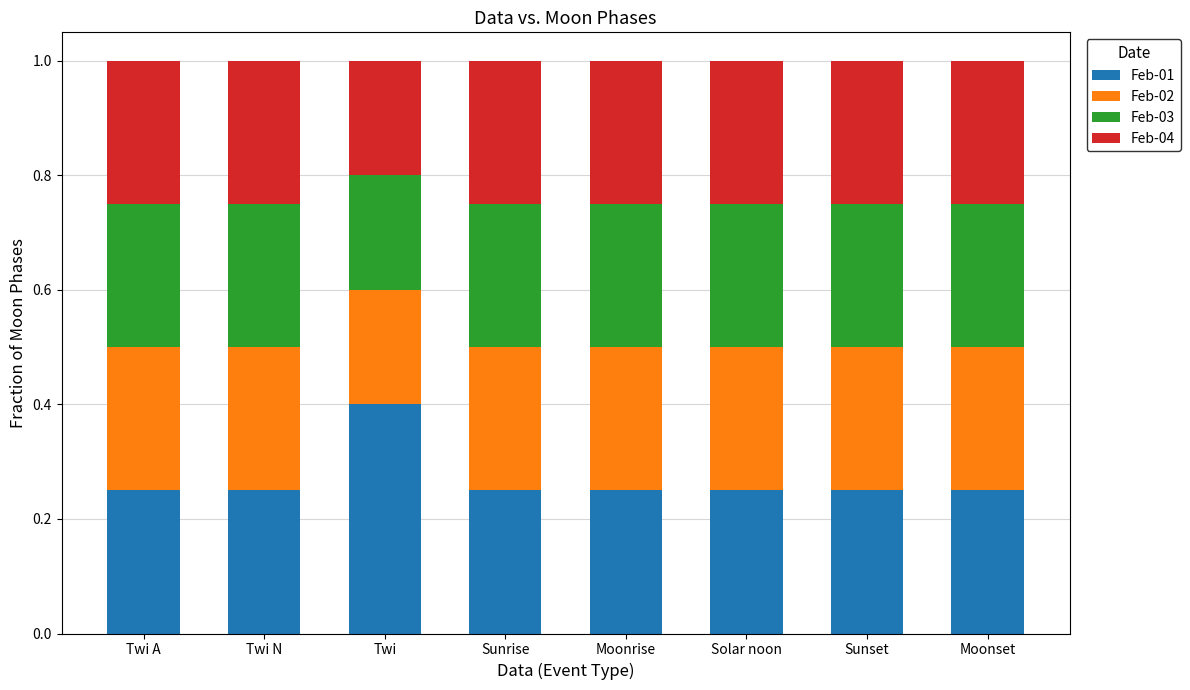

What is the maximum value for Feb-01?

0.4